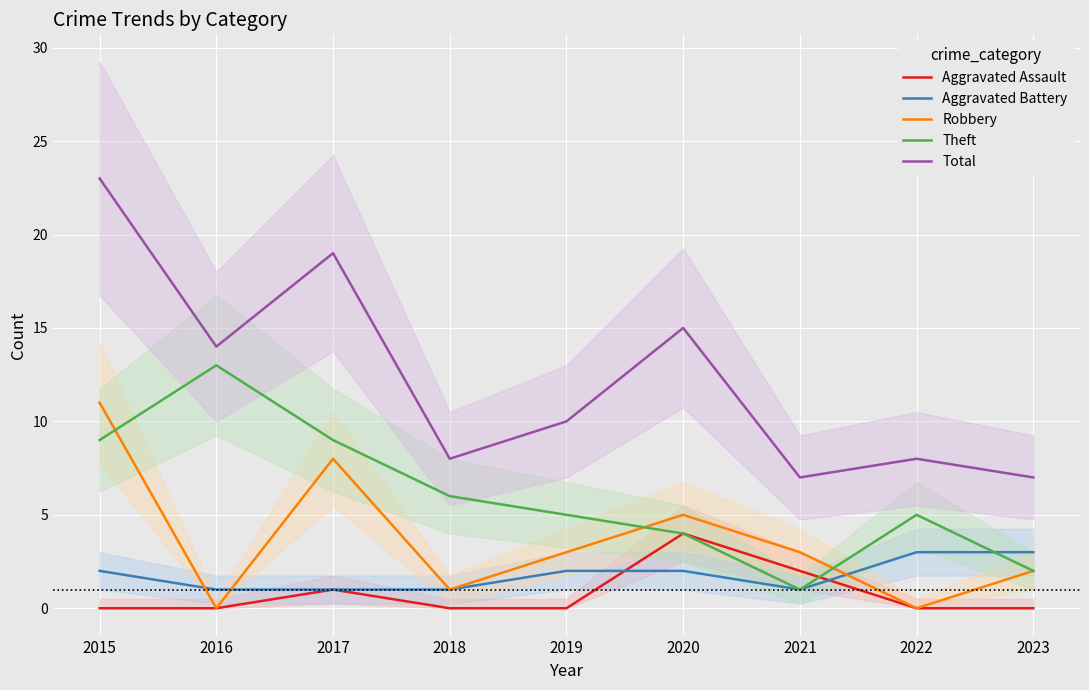

Which series has the largest total across all categories?

Total